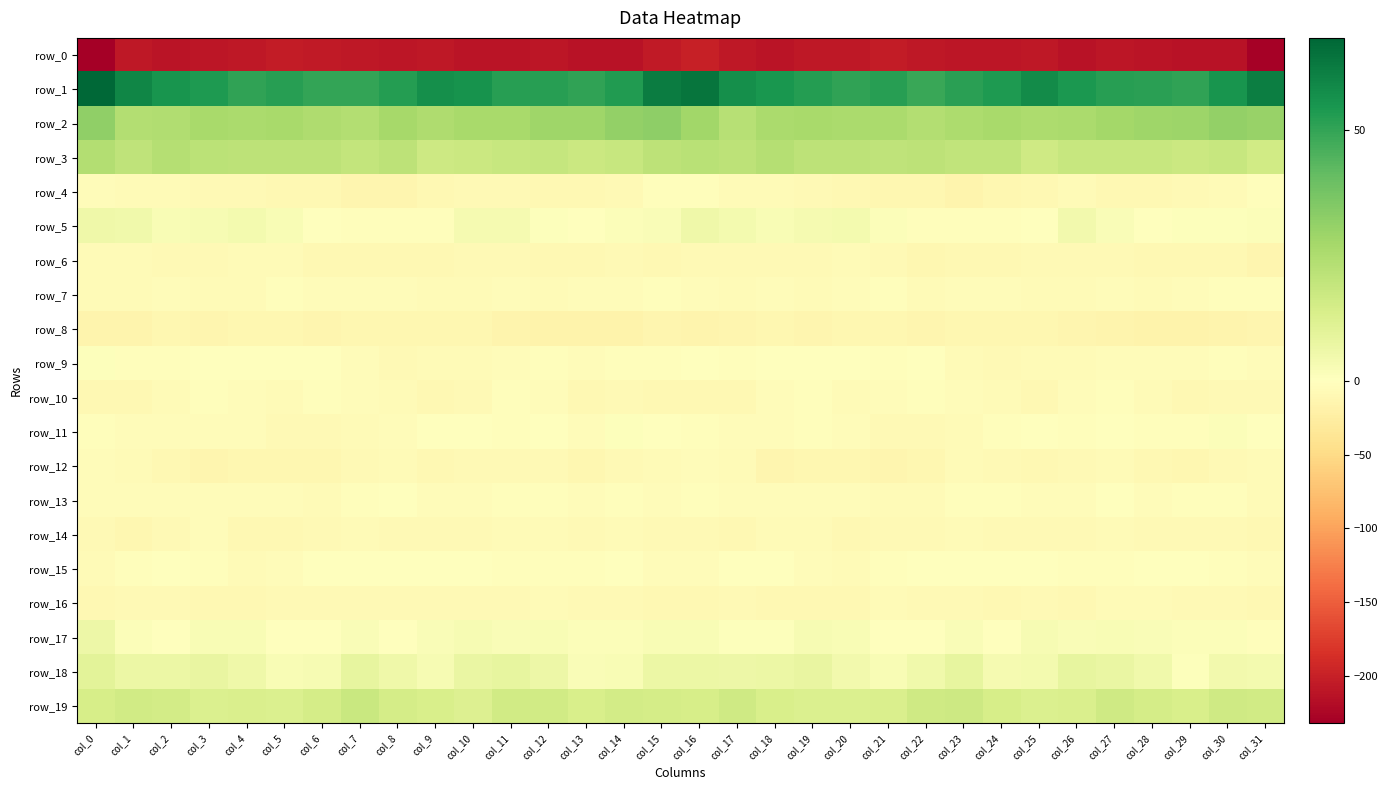

How many values in row_17 are below zero?

5